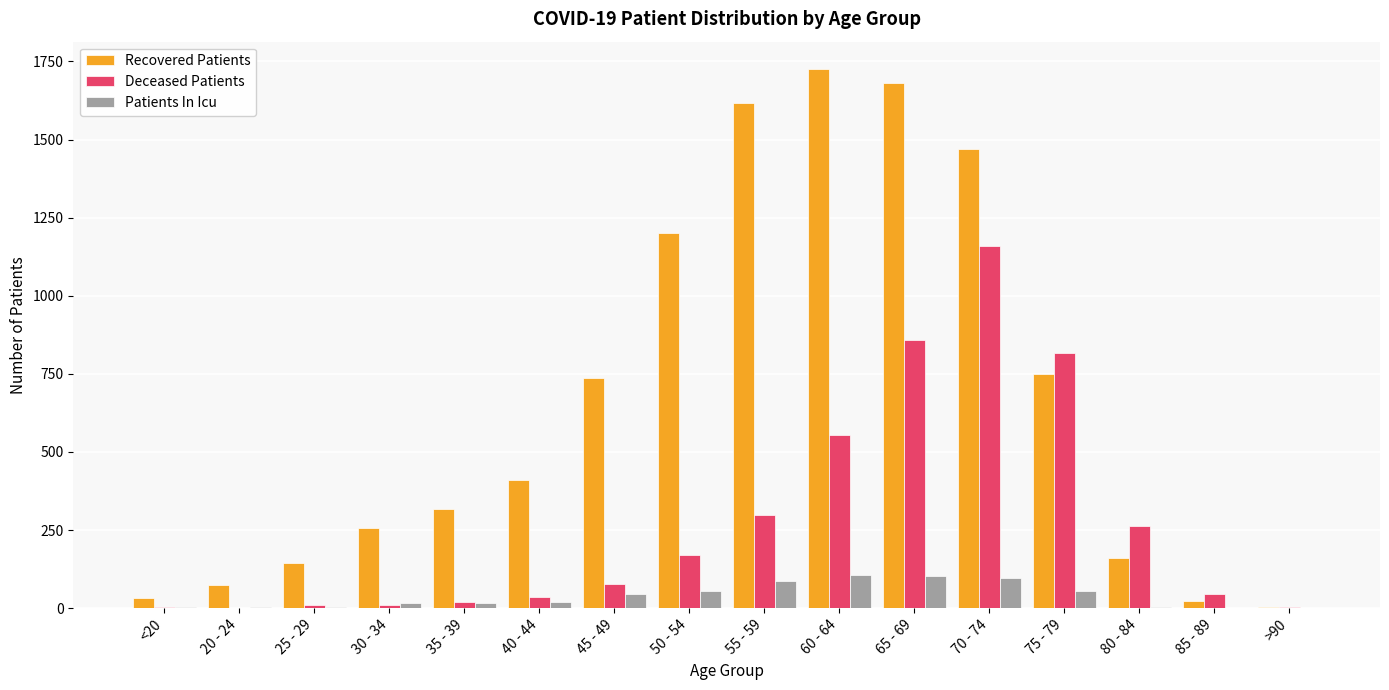

What are all the series names shown in the legend?

Recovered Patients, Deceased Patients, Patients In Icu